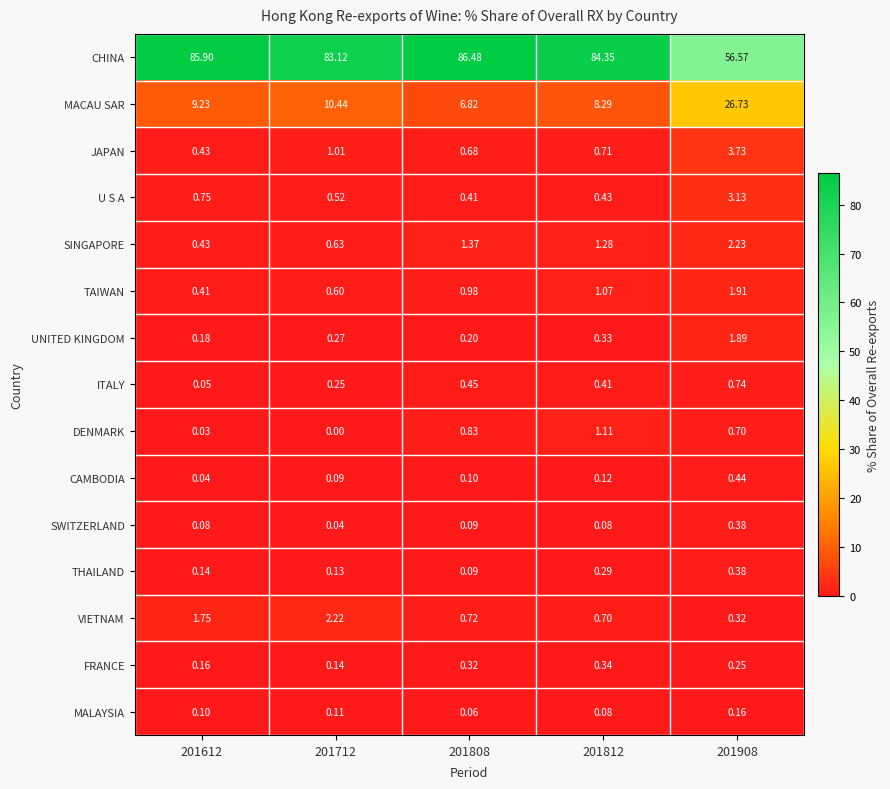

Which series has the largest total across all categories?

CHINA